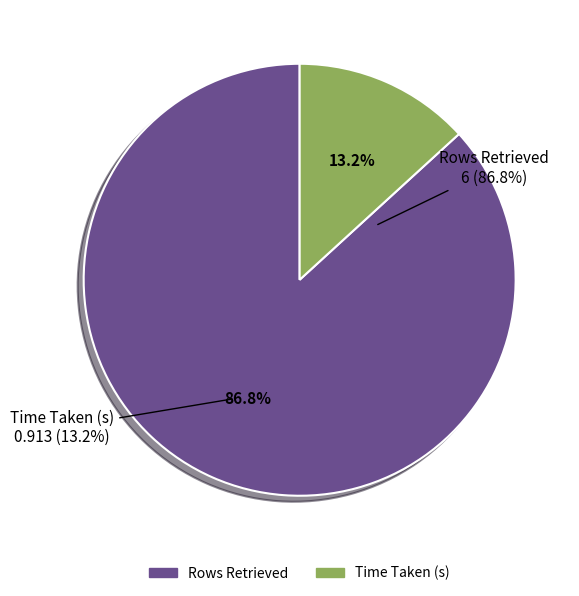

To the nearest percent, what portion does Time Taken (s) represent?

13%